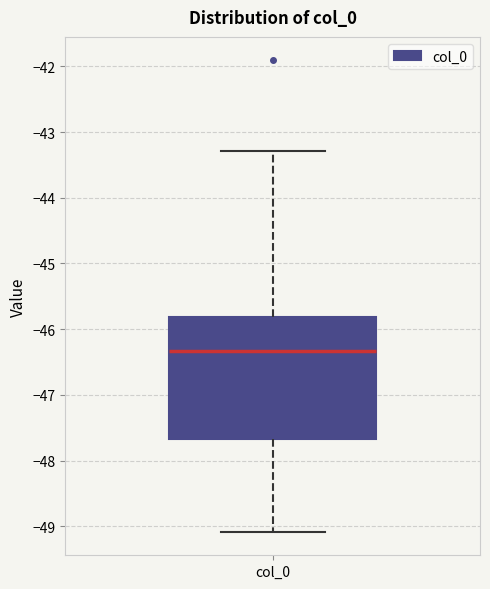

Read this box plot against the y-axis: the position of the median line, the range covered by the box, and the ends of both whiskers. The values are not printed on the chart, so give them approximately, as read against the axis.

median -46.3, box -47.7 to -45.8, whiskers -49.1 to -43.3